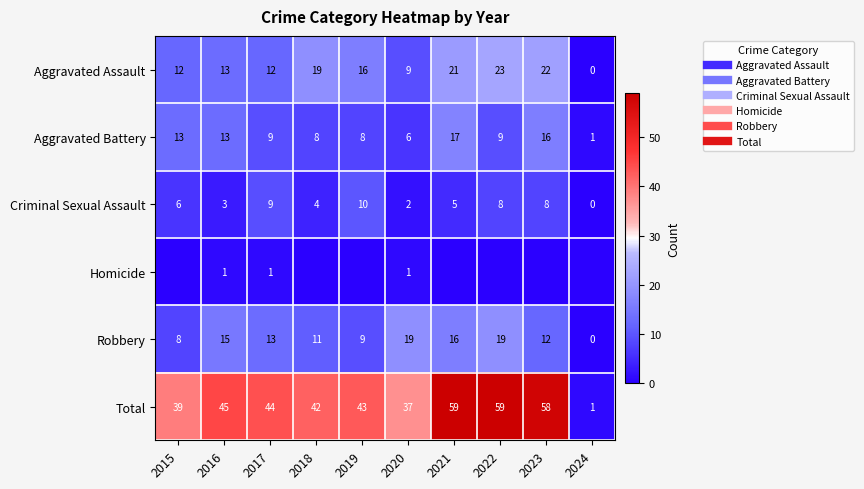

The Aggravated Battery series shows 13 at 2015. True or false?

True